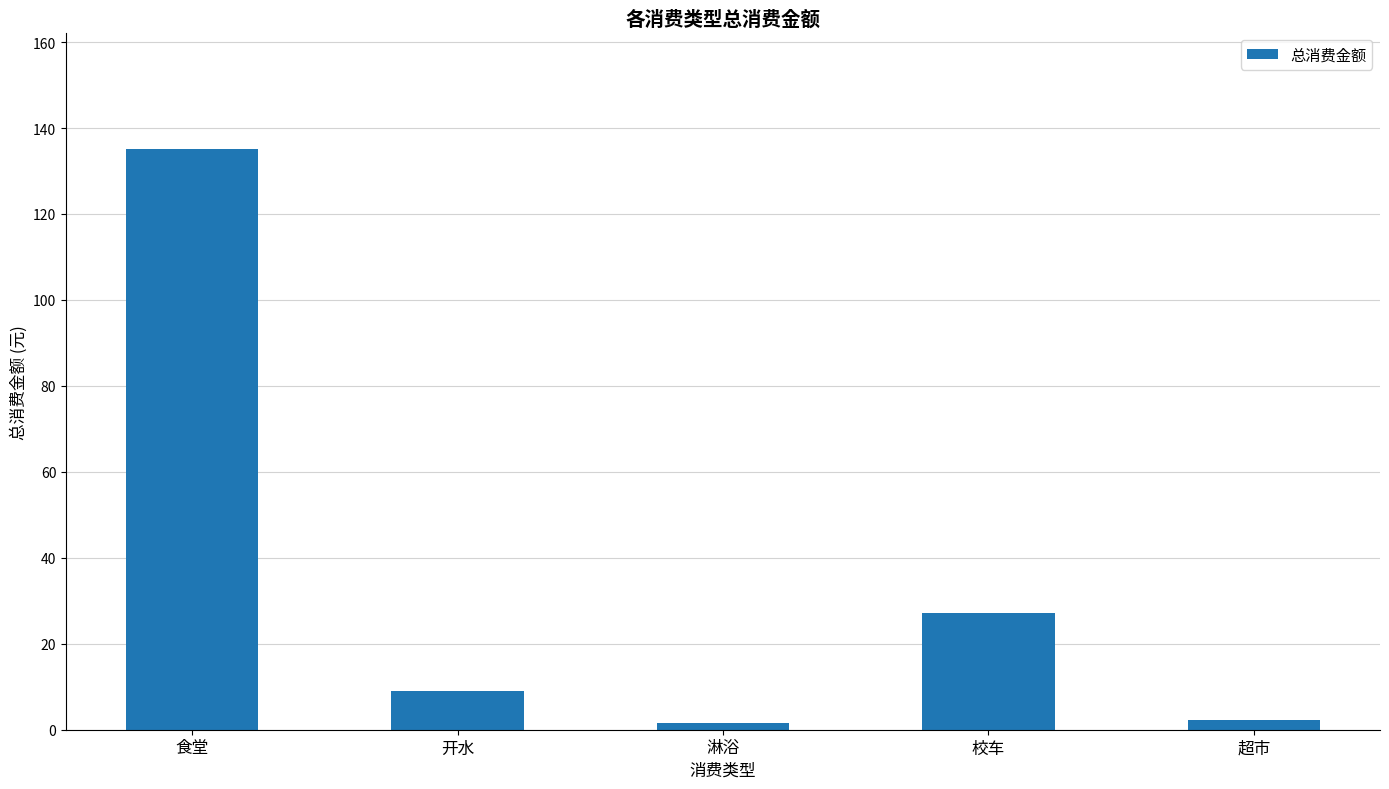

Does the chart contain any negative values?

No